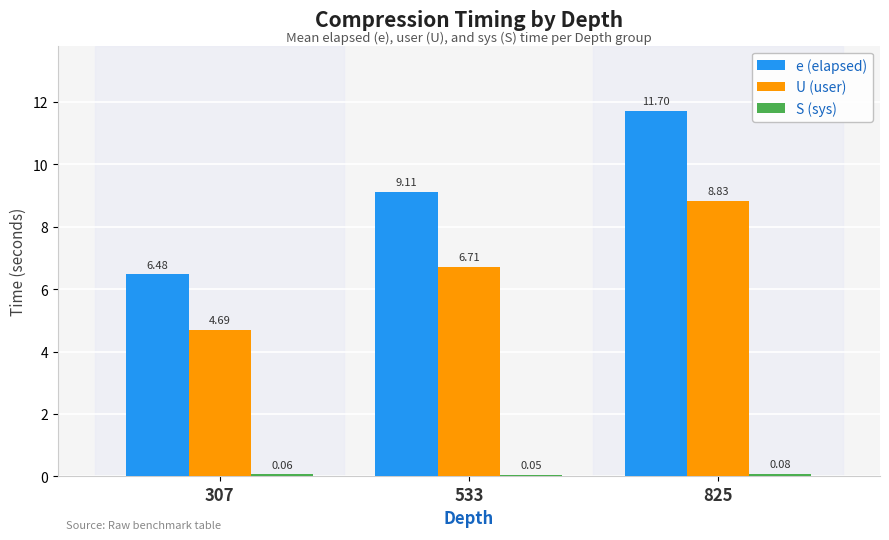

The value of U (user) at 825 is 8.8. True or false?

True